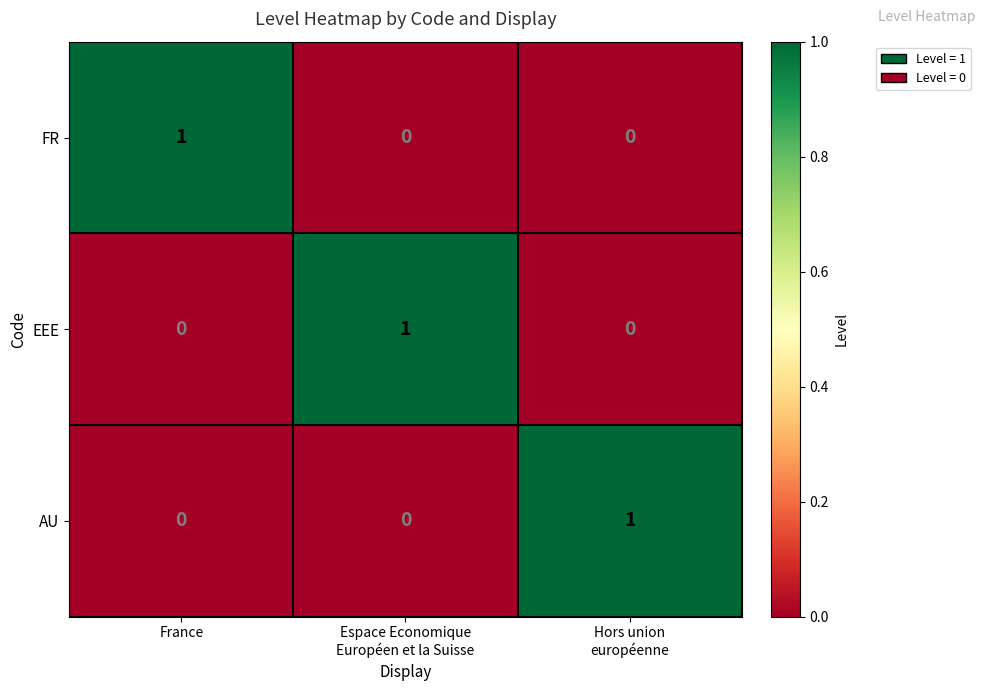

The EEE series shows -1 at France. True or false?

False